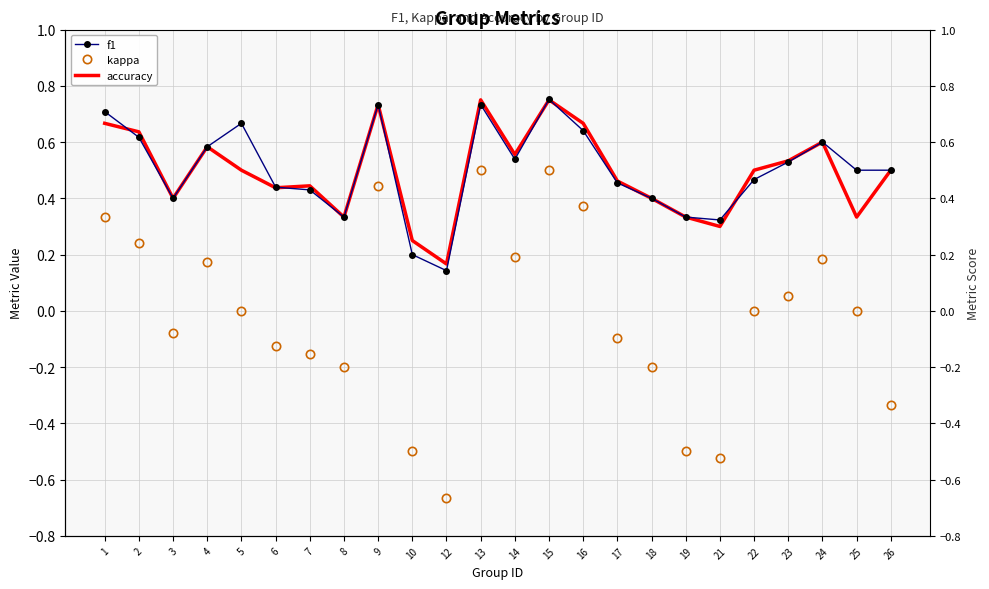

At which category is the sum across all series the highest?

15